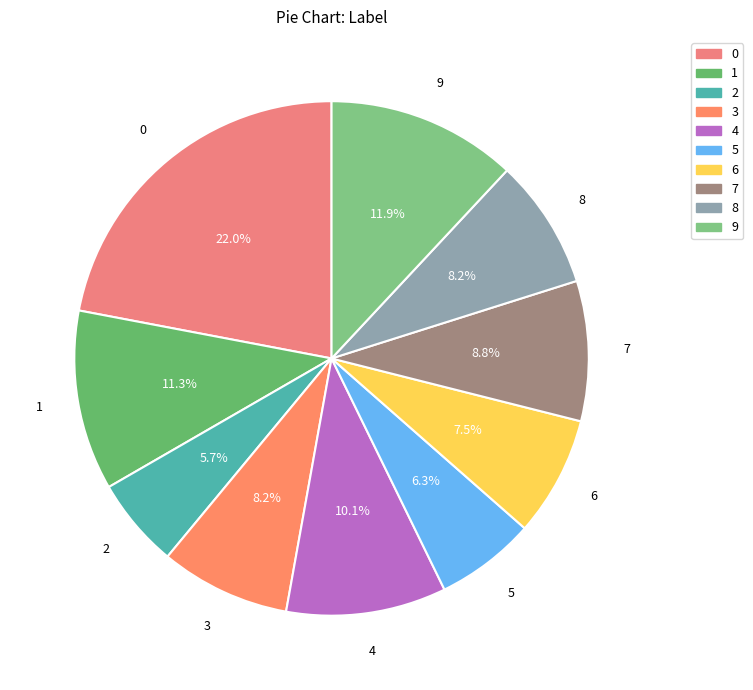

Do 9 and 8 together represent more than half of the pie?

No